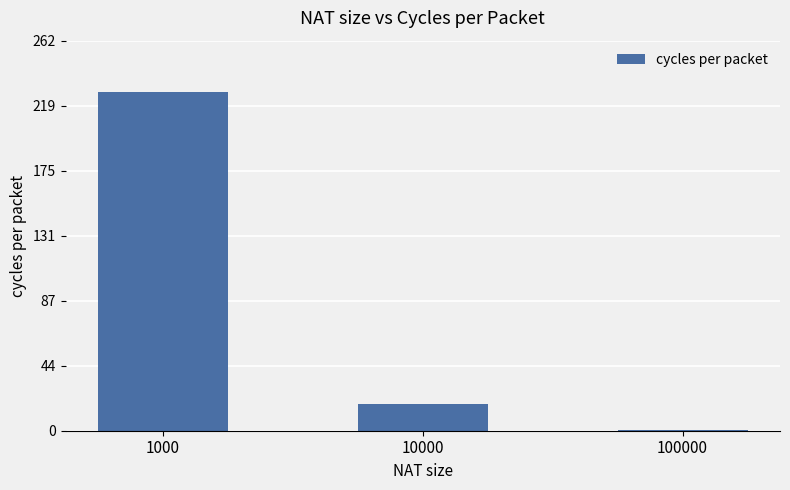

What is the sum of all values?

246.7